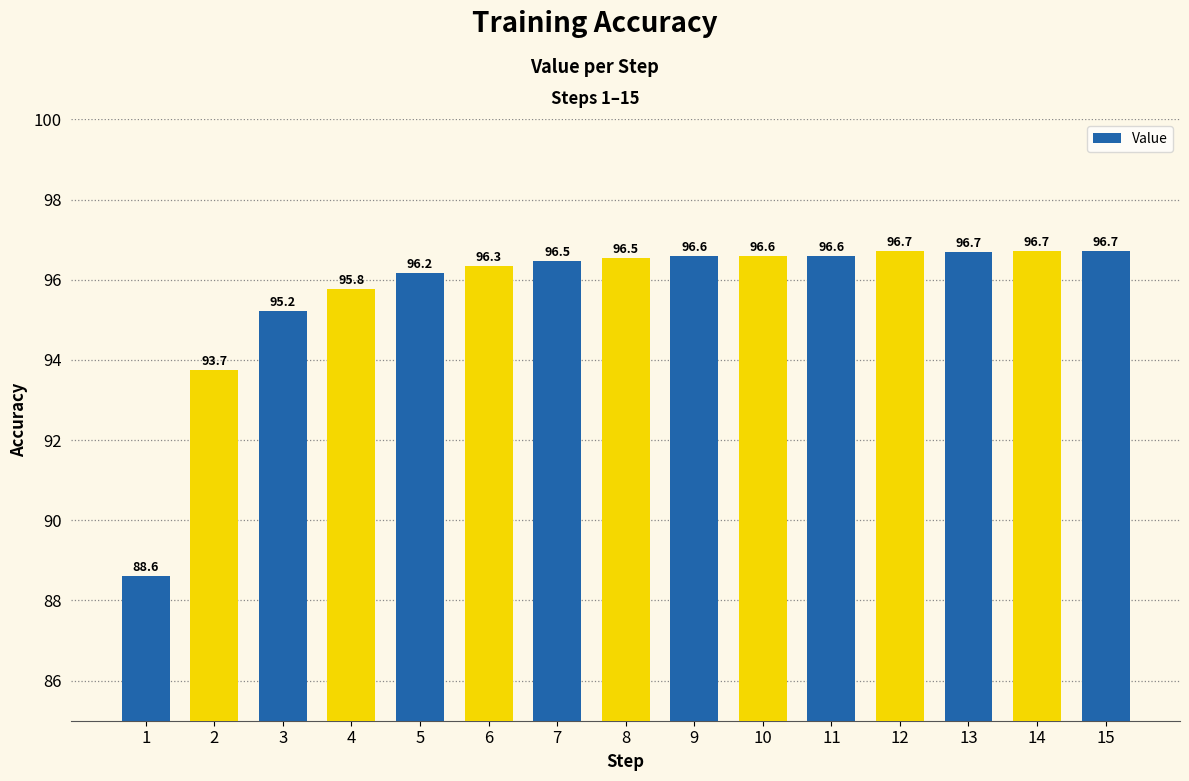

What is the change in value from 1 to 4?

+7.2